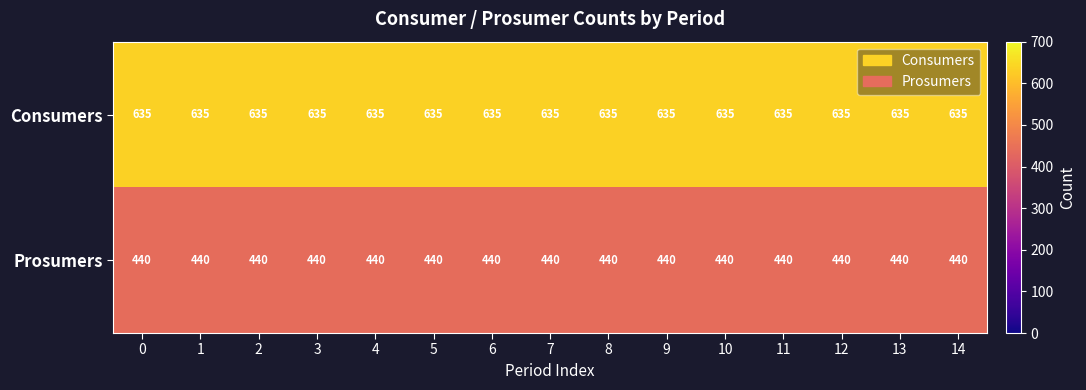

What is the highest value of the Consumers series?

635